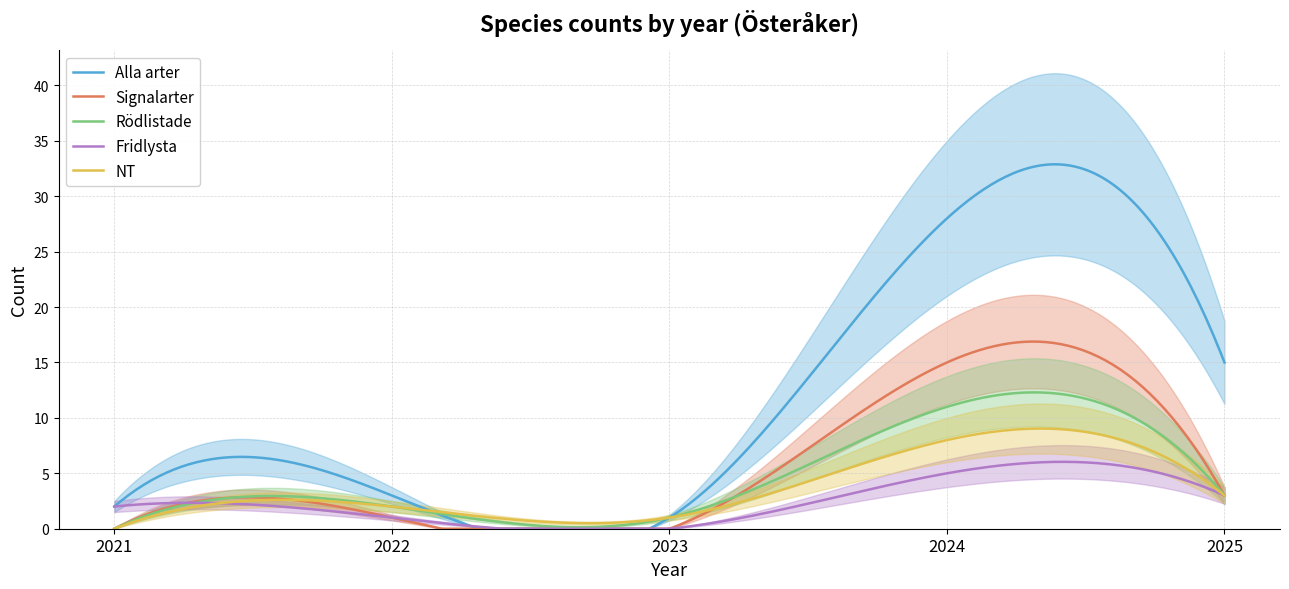

Which category has the highest value across all series?

2024